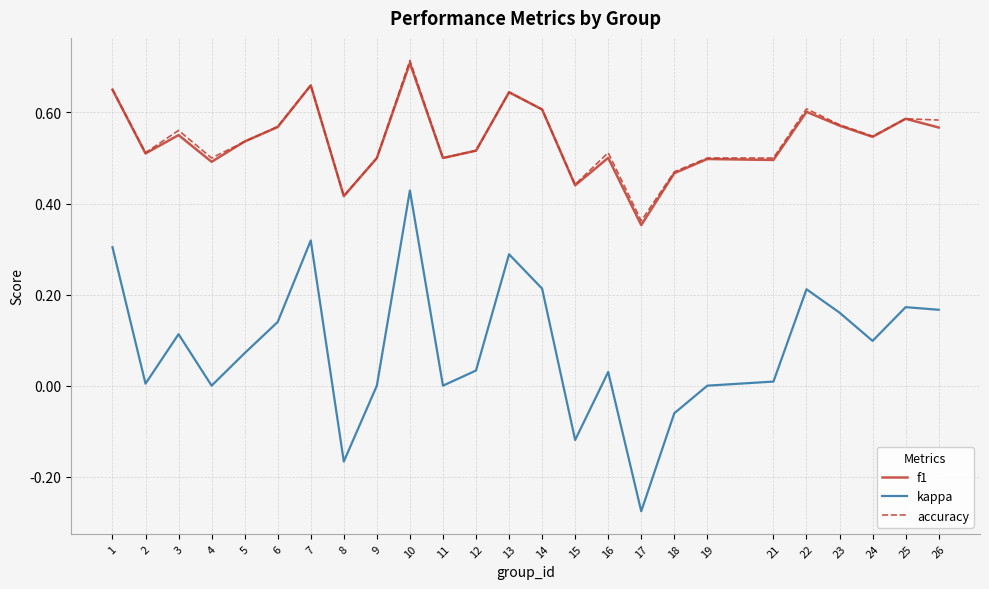

True or false: kappa and f1 cross at least once.

False